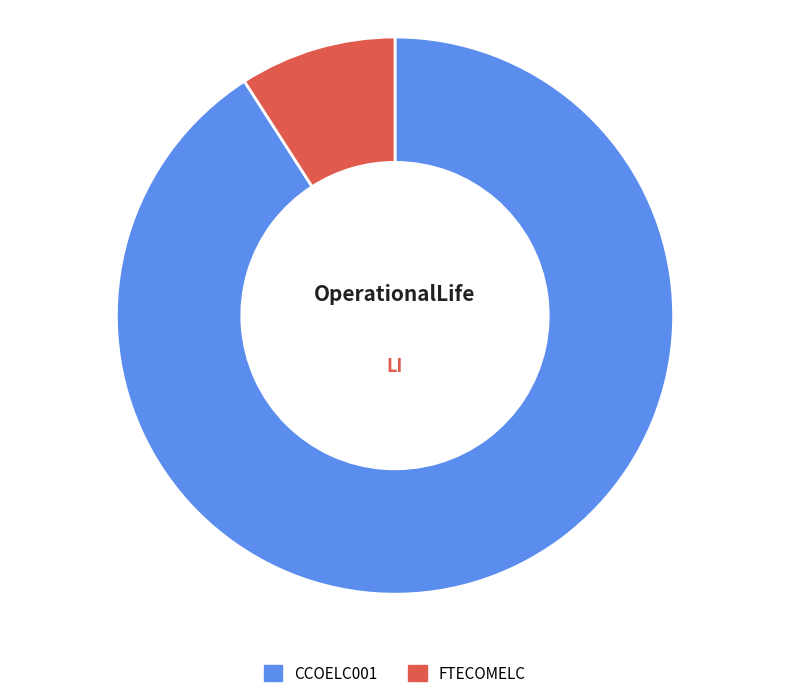

To the nearest percent, what is the difference between the FTECOMELC and CCOELC001 slice percentages?

82%